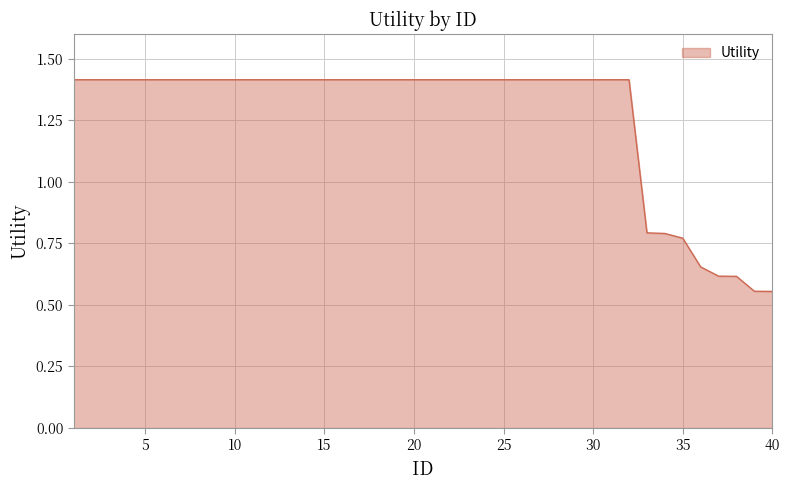

What is the difference between the maximum and minimum values?

0.9